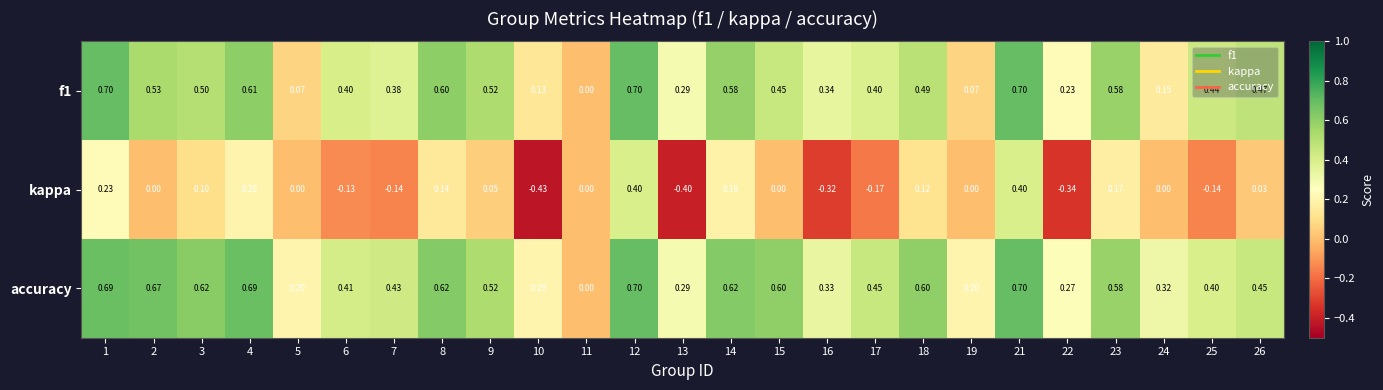

Which series has the largest range (max minus min)?

kappa